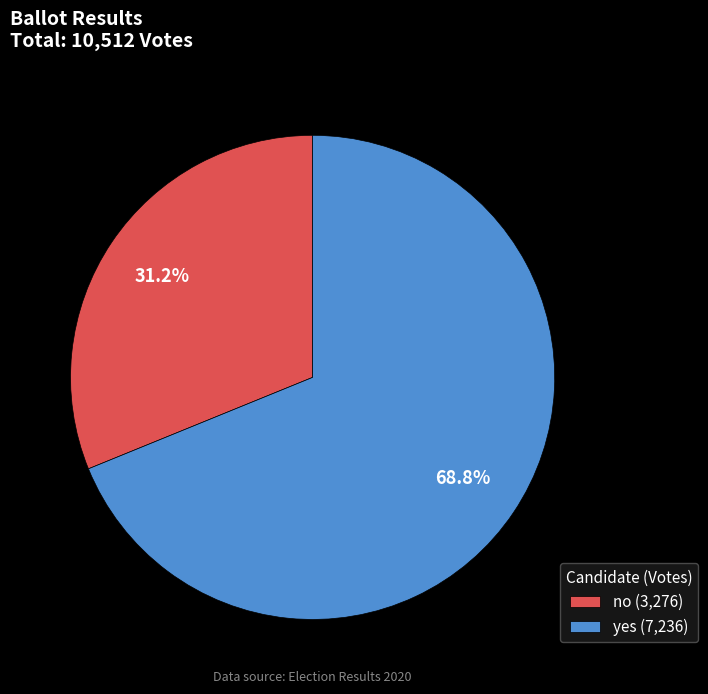

What portion of the pie excludes no?

68.8%